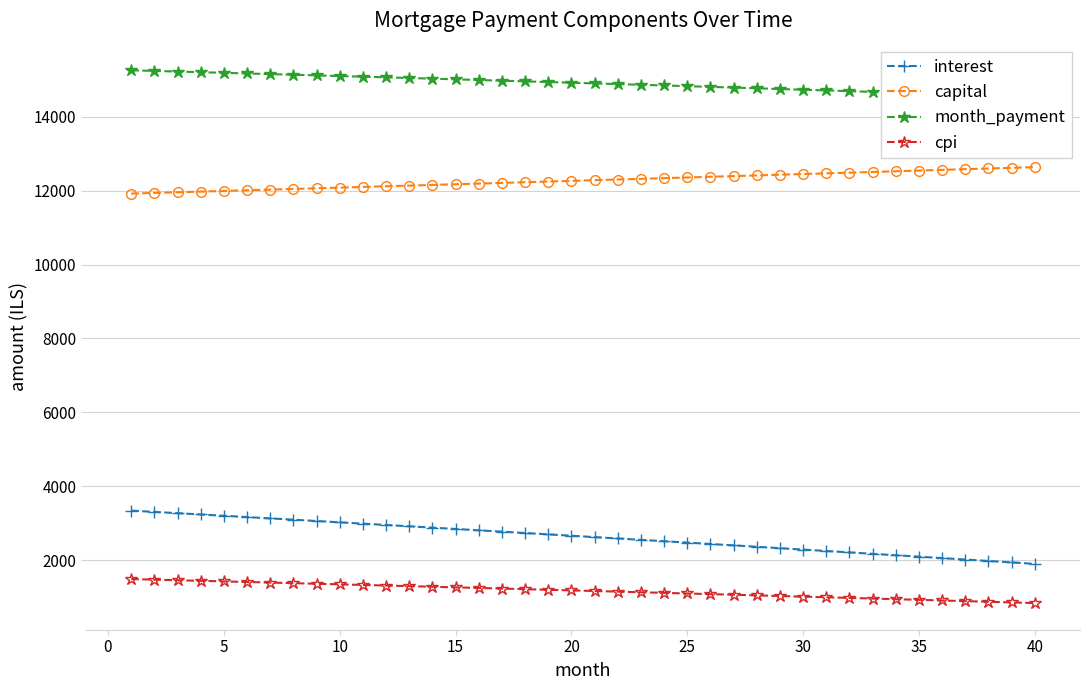

The cpi series shows 686.6 at 15. True or false?

False